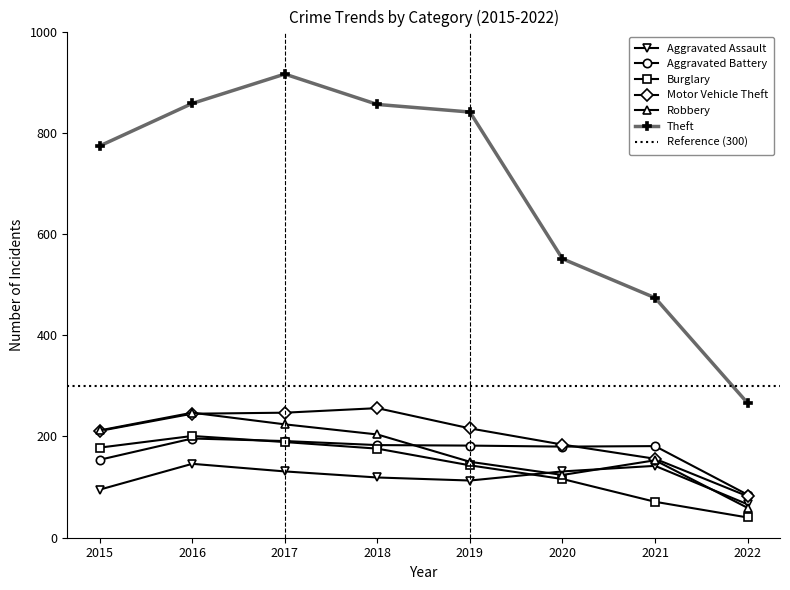

At which label does Burglary first exceed 176?

2015